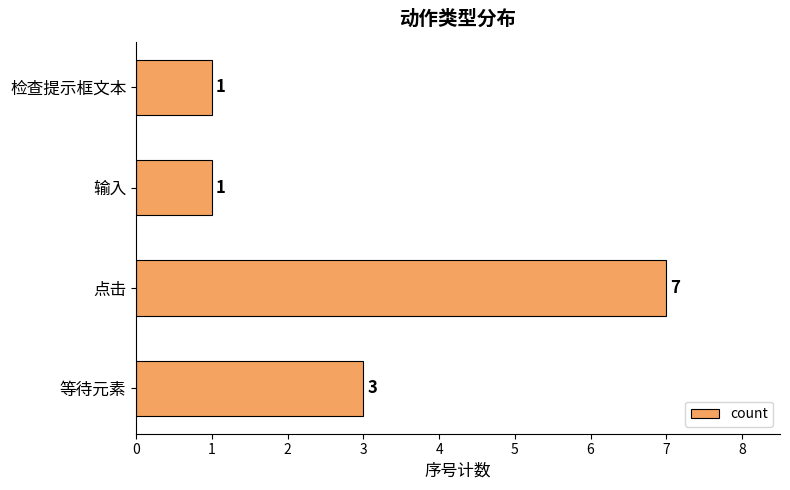

Is it true that the value at 检查提示框文本 is 1?

True